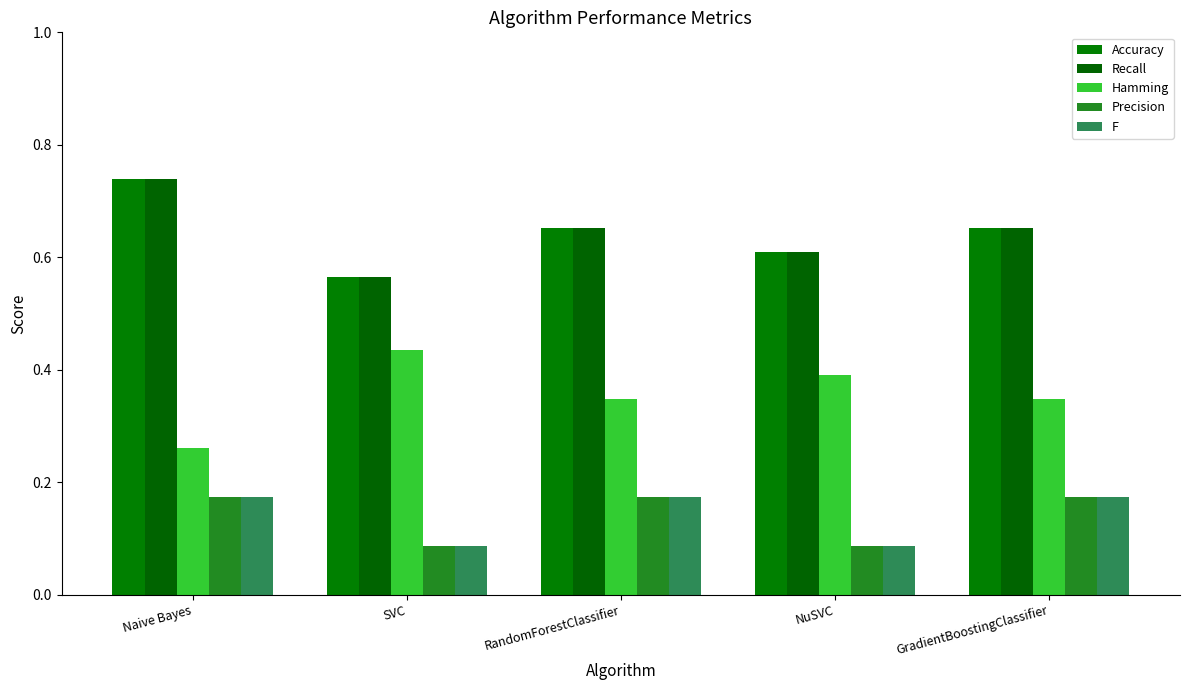

What are all the series names shown in the legend?

Accuracy, Recall, Hamming, Precision, F